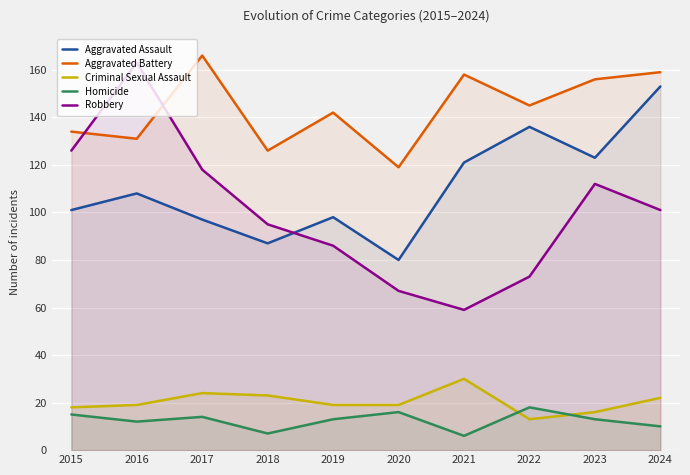

What is the difference between the highest and lowest values at 2020?

103